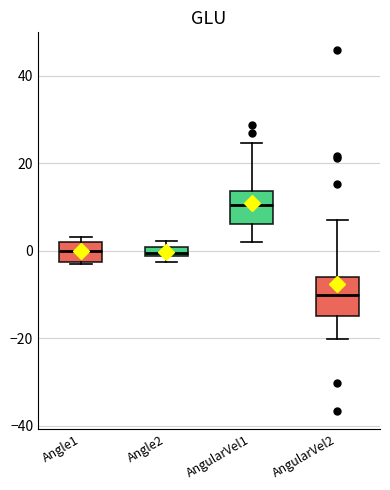

Which box's median line is the highest?

AngularVel1